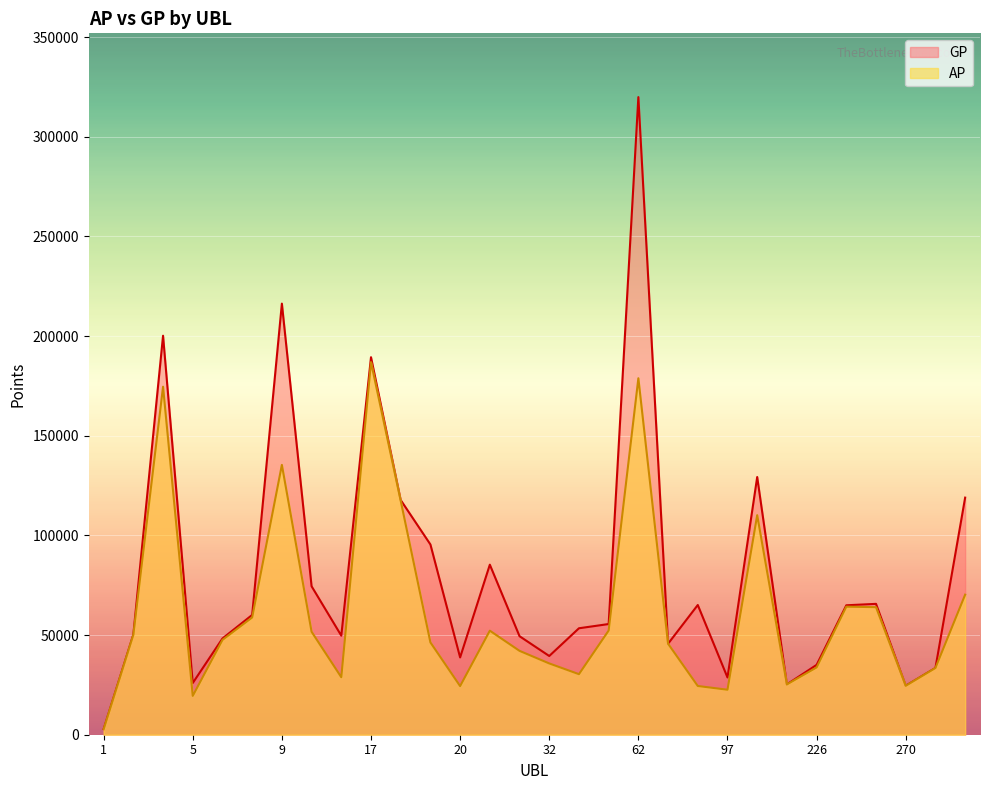

At which label does GP first exceed 55527?

4